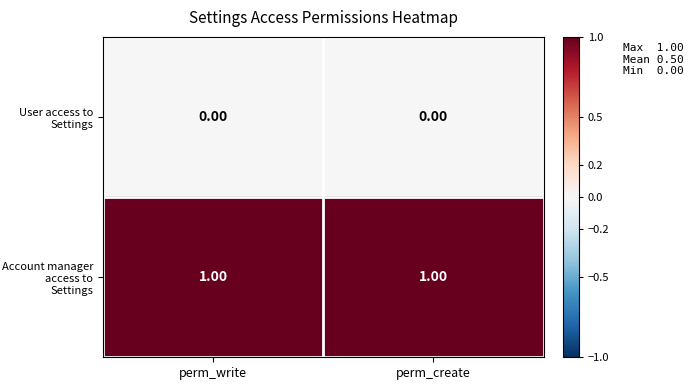

Is the value of Account manager access to Settings at perm_create greater than the value of User access to Settings at perm_write?

Yes